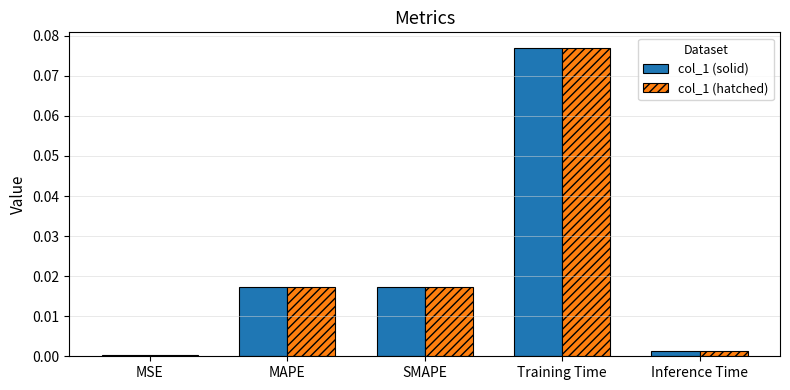

Which category has the highest value across all series?

Training Time